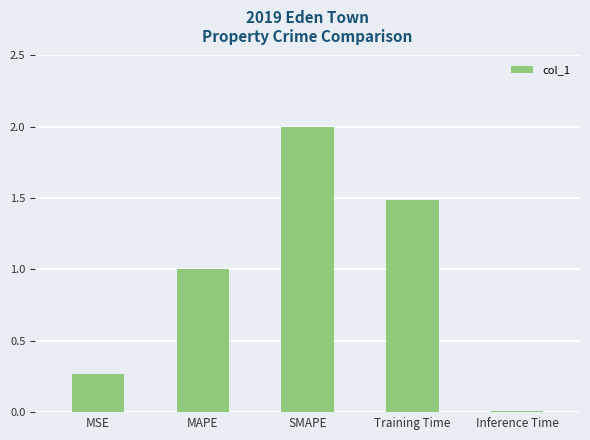

Where is the data nearest to the value 1?

MAPE